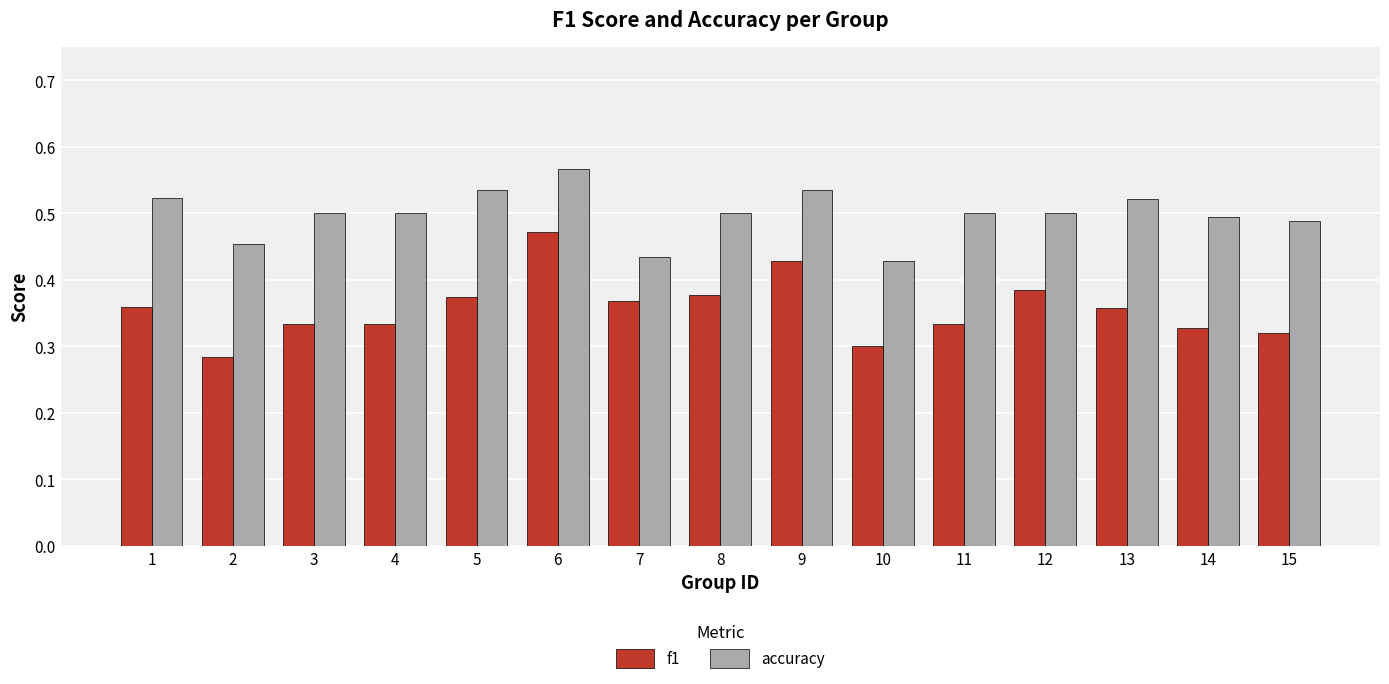

Which category has the lowest value in the f1 series?

2